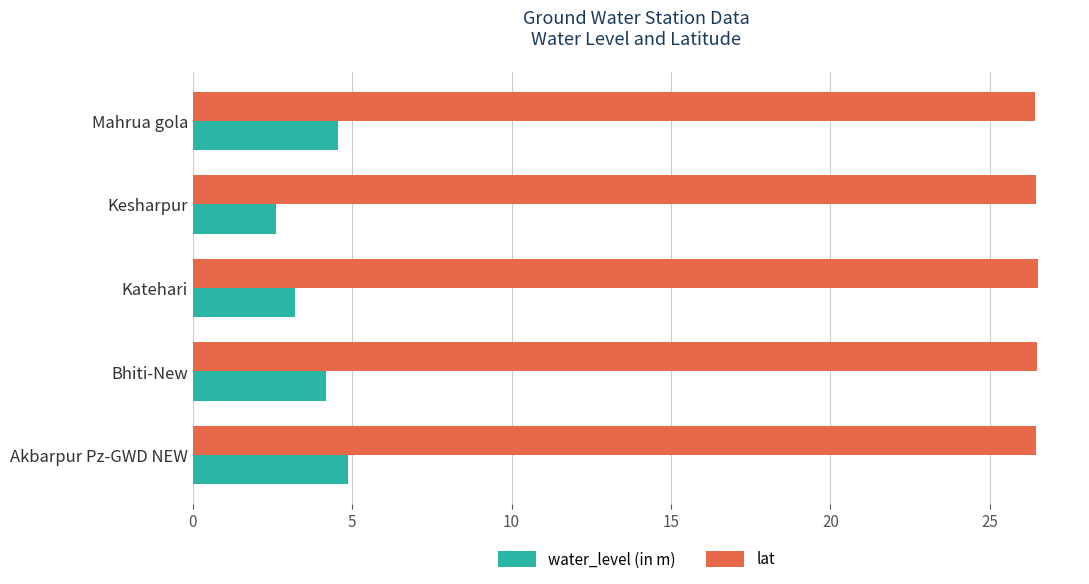

What is the minimum value shown in the chart?

2.6